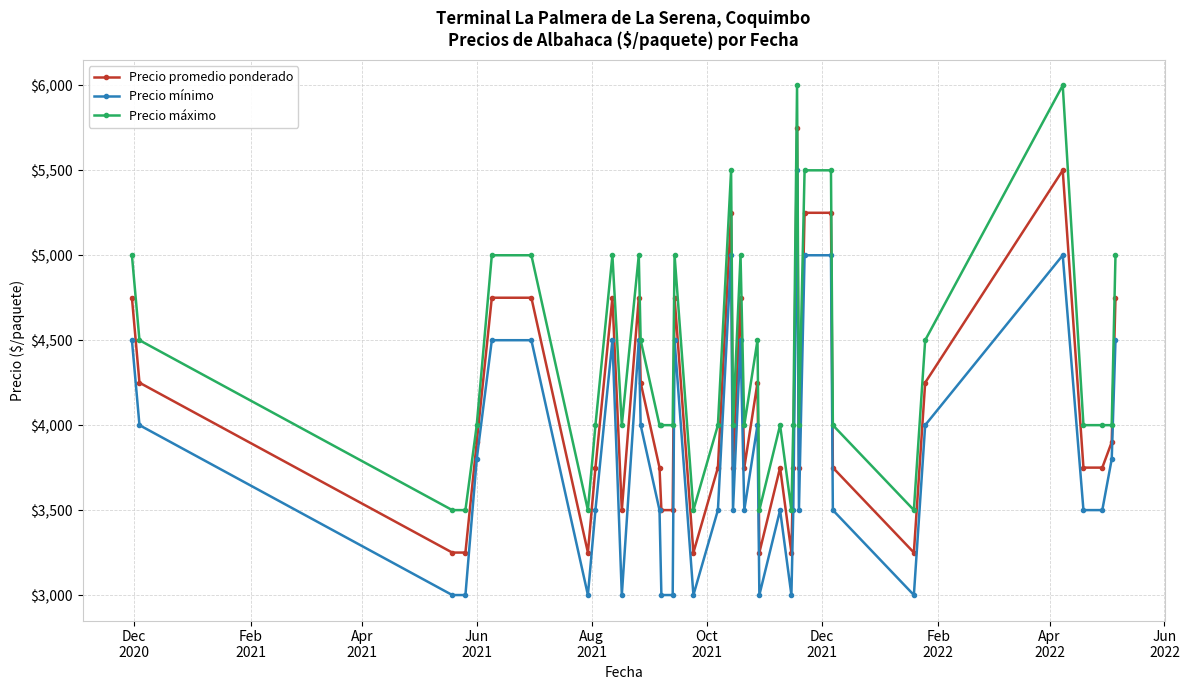

True or false: Precio máximo and Precio mínimo cross at least once.

False